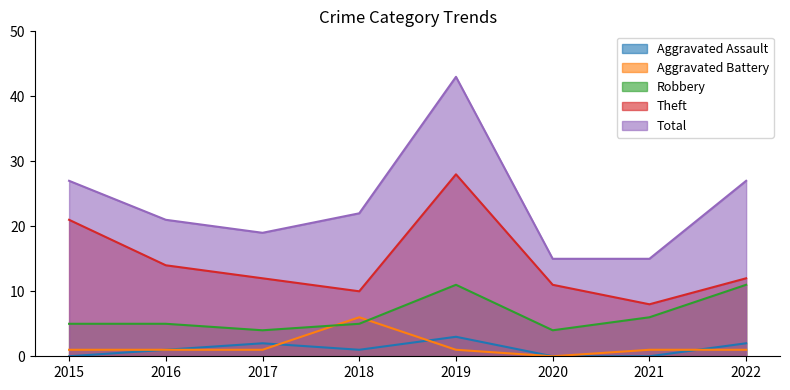

True or false: Aggravated Assault and Total intersect in this chart.

False